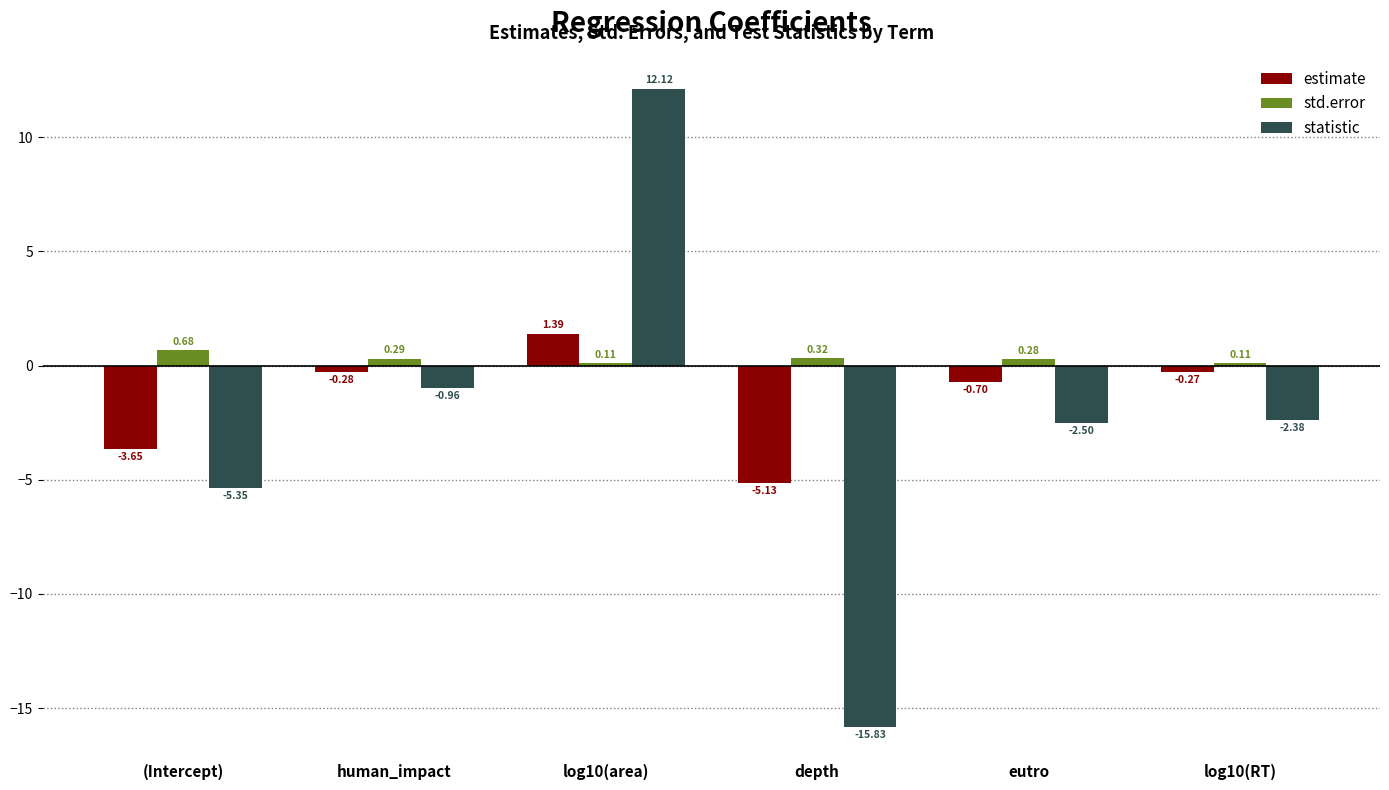

How many bars are there in total?

18